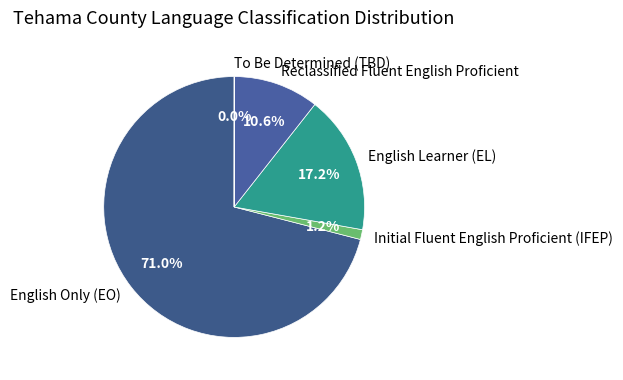

What is the largest slice in the pie chart?

English Only (EO)